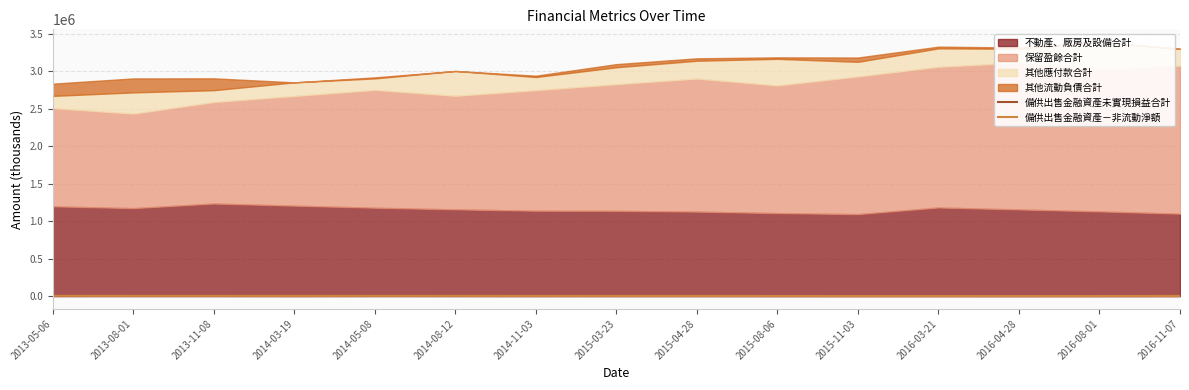

Where is 備供出售金融資產未實現損益合計 nearest to the value 1782?

2014-03-19